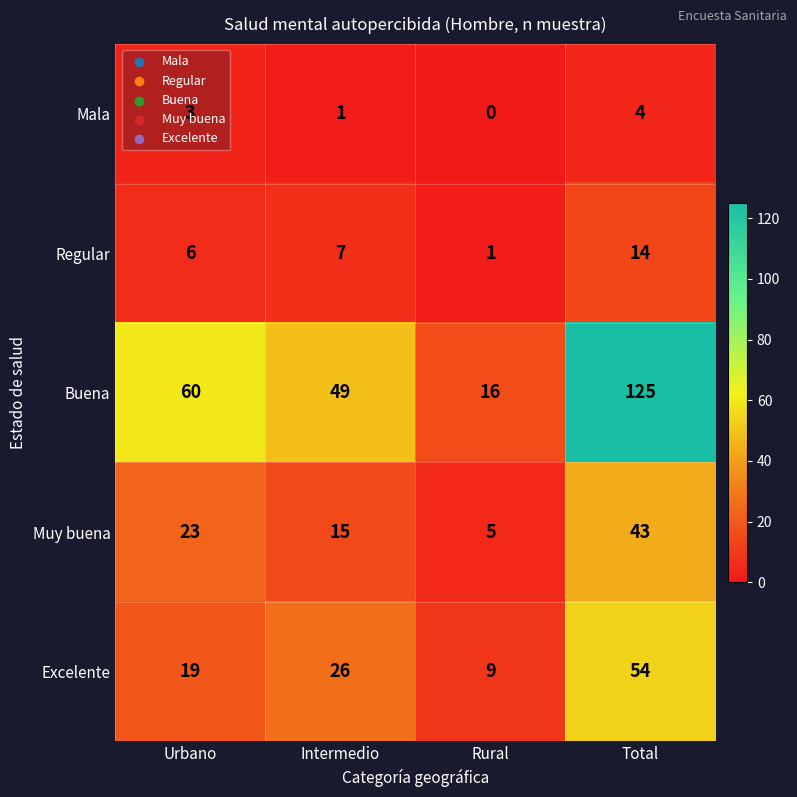

Rank the series by their maximum value, from highest to lowest.

Buena, Excelente, Muy buena, Regular, Mala